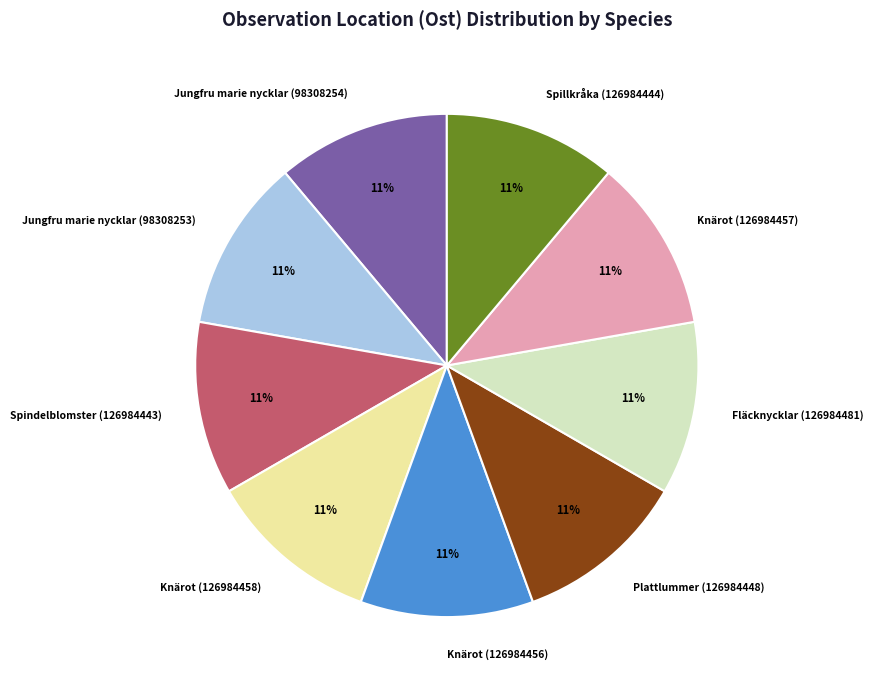

Count the number of slices in the pie.

9